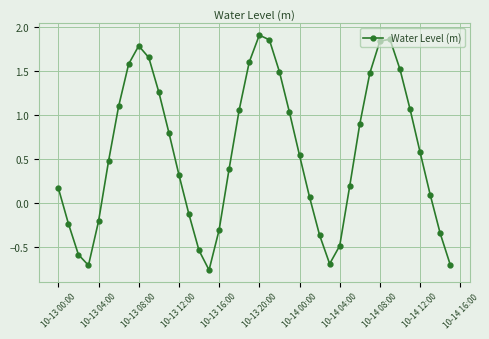

How many points are lower than both their immediate neighbors (excluding endpoints)?

3